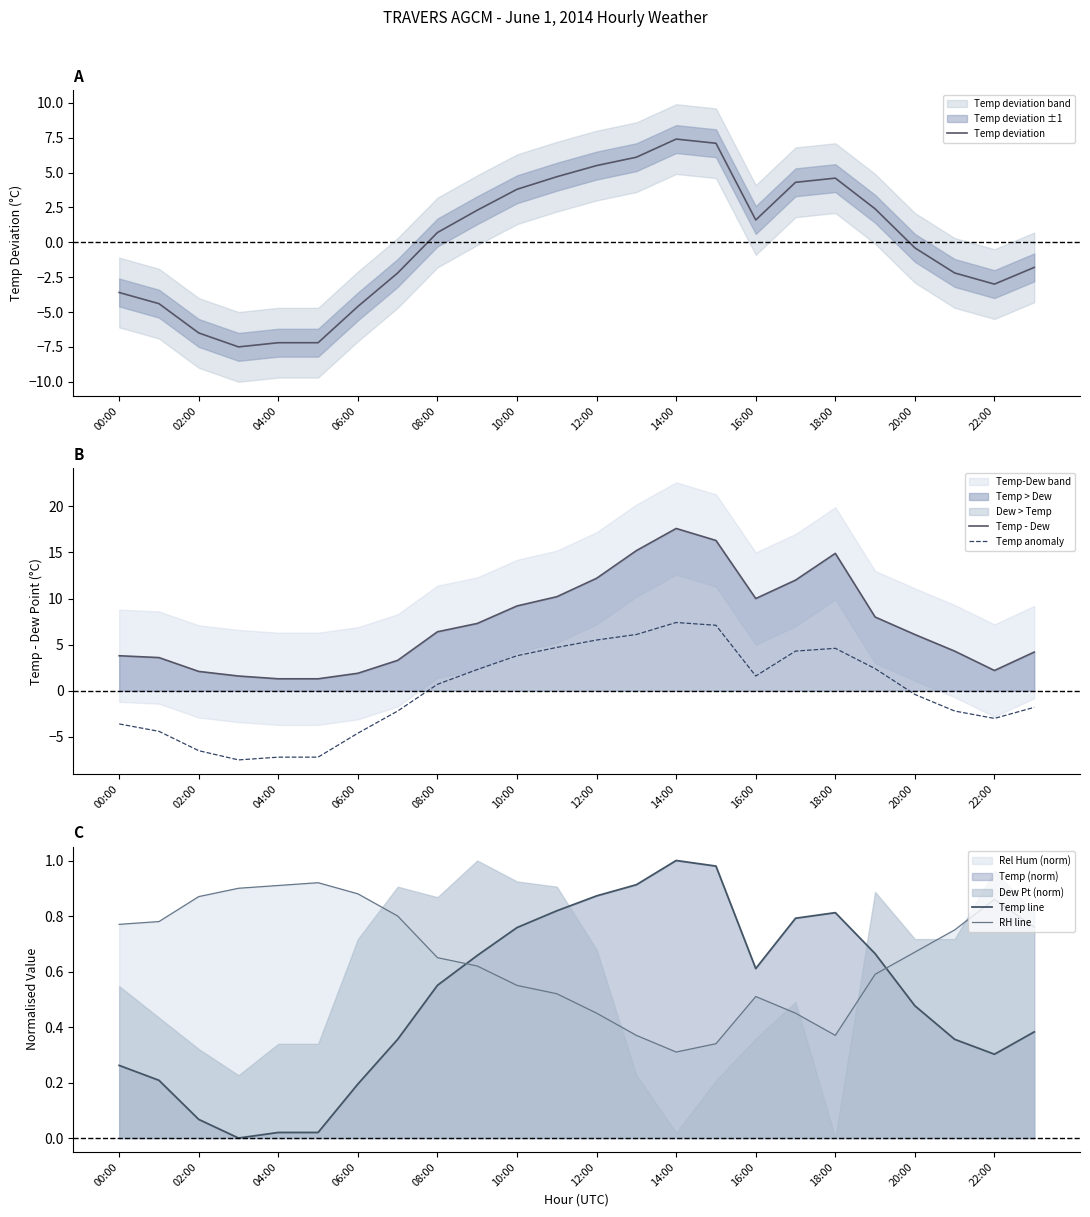

Is it true that Temp - Dew equals 9.0 at 18:00?

False